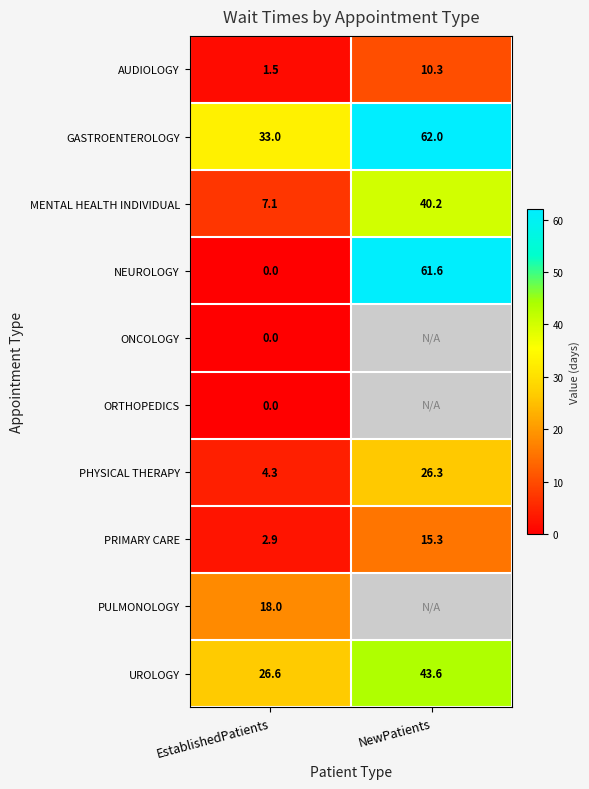

What is the spread (max minus min) of values at EstablishedPatients?

33.0